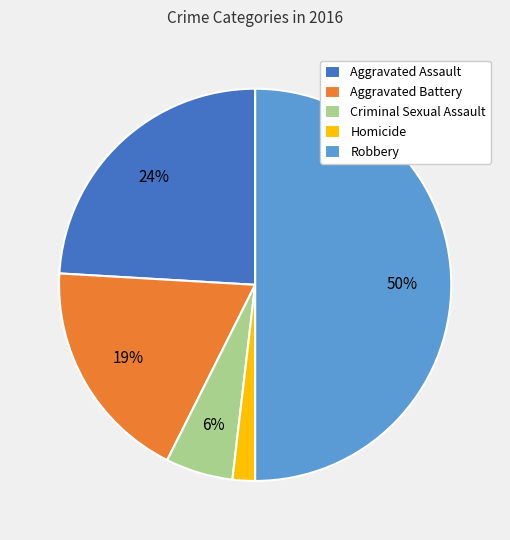

Is it true that Homicide is 7% of the pie?

False